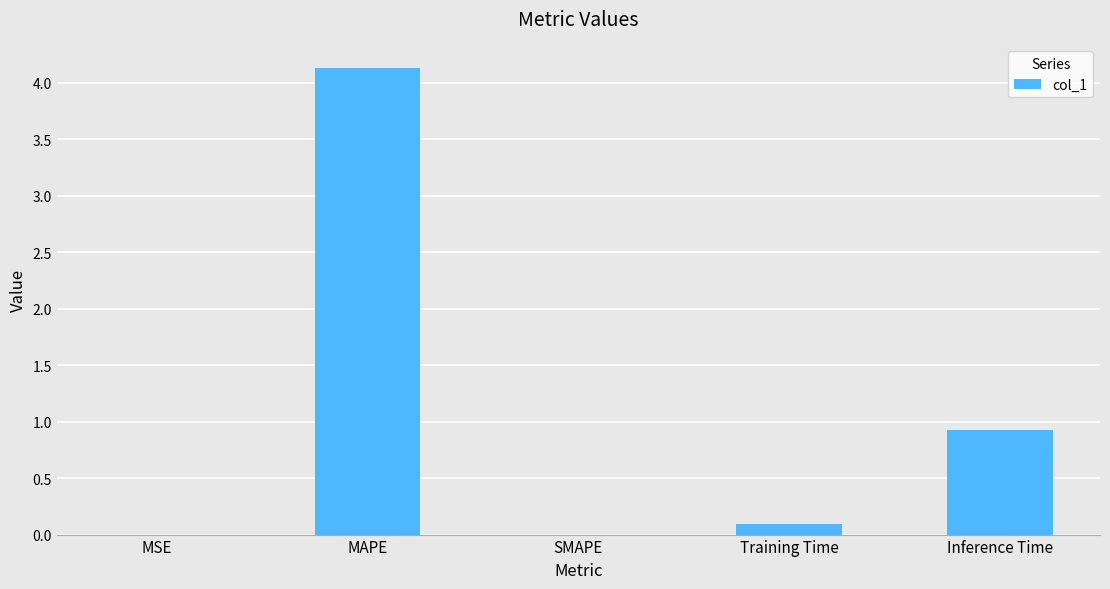

Are the bars horizontal?

No